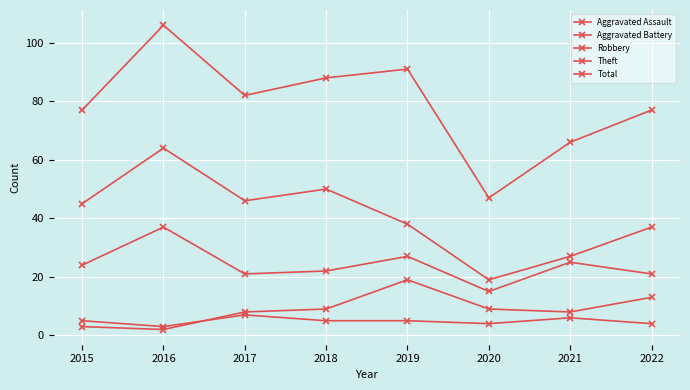

How many series are shown in this chart?

5